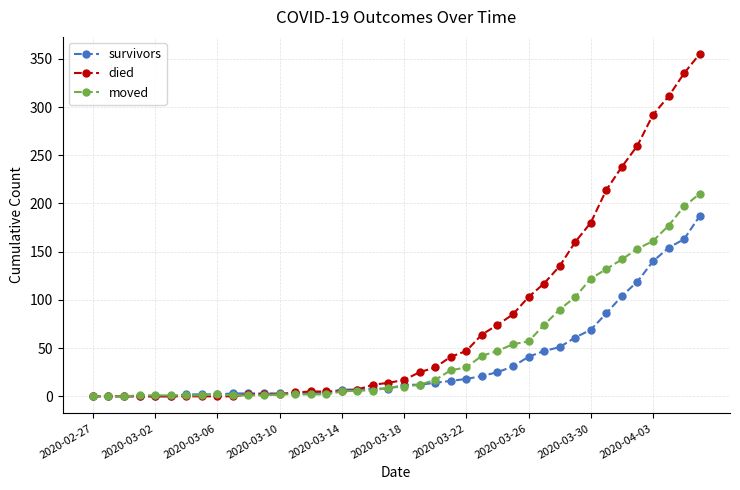

At how many categories does at least one series exceed 218?

6